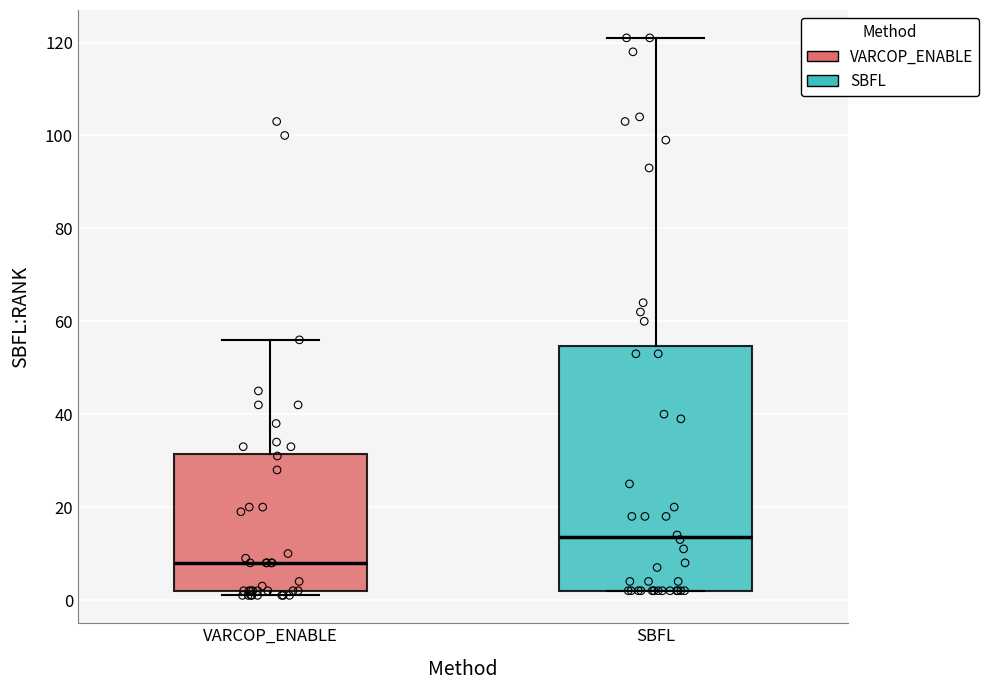

Reading left to right, transcribe this box plot: for each box, give where its median line is, the range the box spans, and where its two whiskers end, as read against the y-axis. The values are not printed on the chart, so give them approximately, as read against the axis.

VARCOP_ENABLE: median 8, box 2 to 32, whiskers 2 (just below the box's lower edge) to 56
SBFL: median 14, box 2 to 54, whiskers 2 to 122